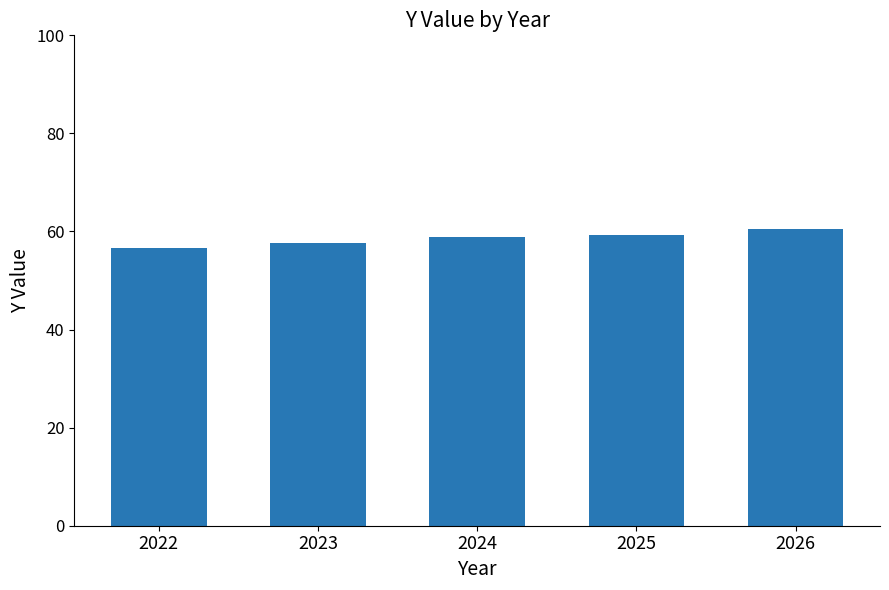

What is the difference between the maximum and minimum values?

4.0